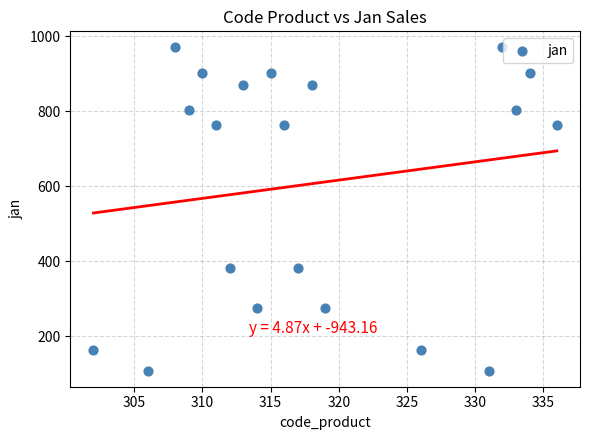

What is the range of X values (max minus min)?

34